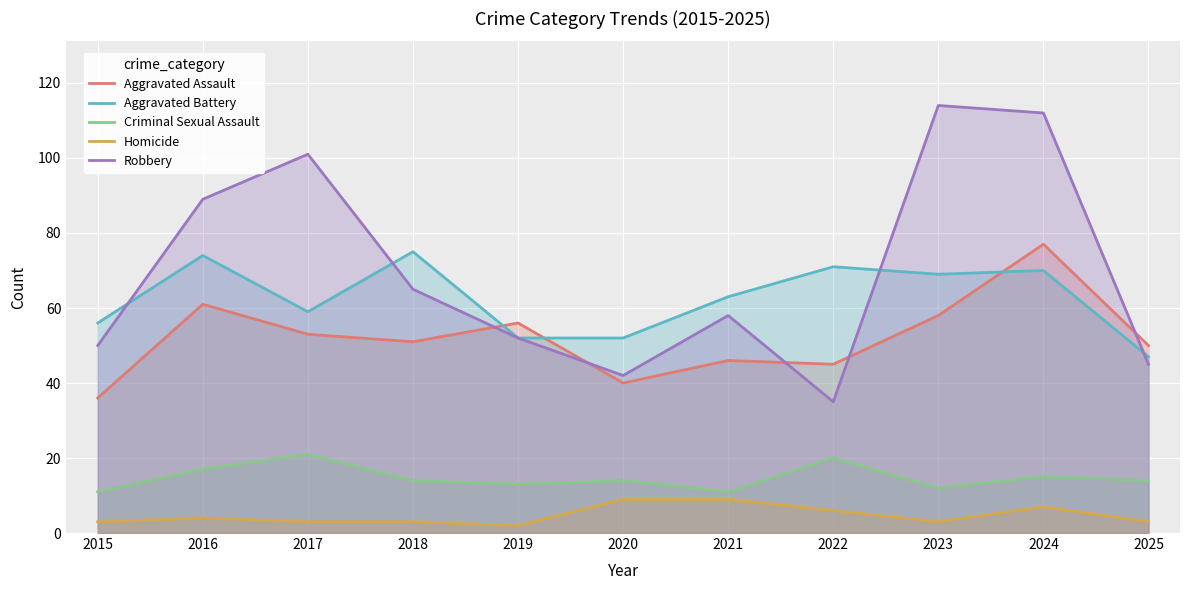

Count the Criminal Sexual Assault values in the range 12 to 17.

7